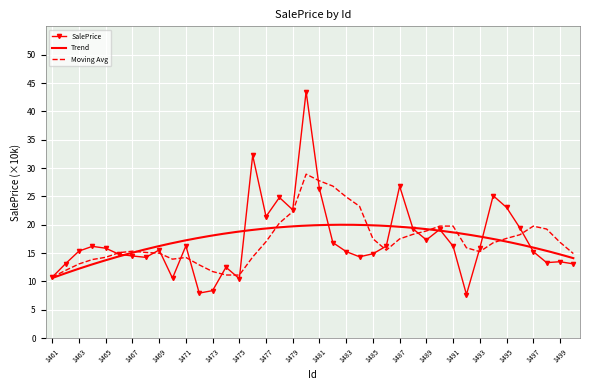

What is the difference between the values at 1466 and 1496?

4.7